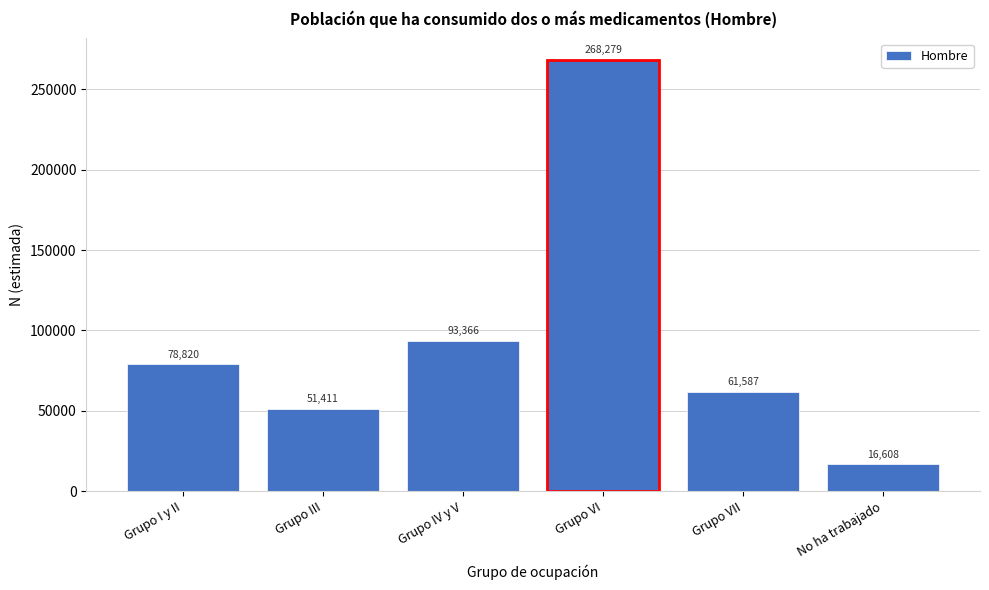

Reading left to right, extract all data points from this chart.

Grupo I y II=78820	Grupo III=51411	Grupo IV y V=93366	Grupo VI=268279	Grupo VII=61587	No ha trabajado=16608